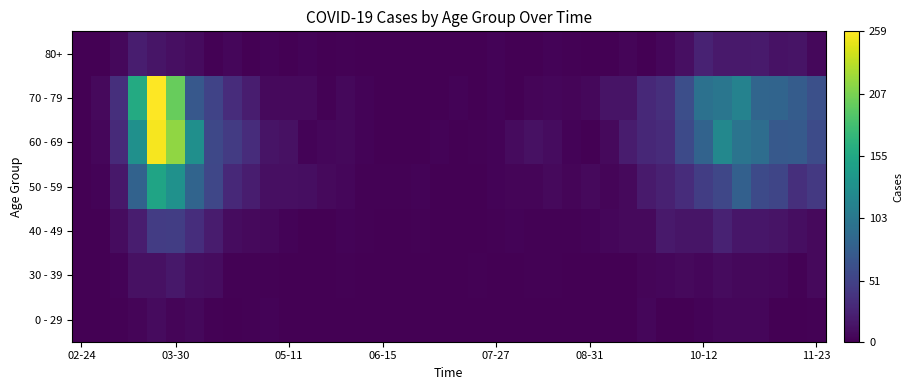

At how many categories does at least one series exceed 138?

3